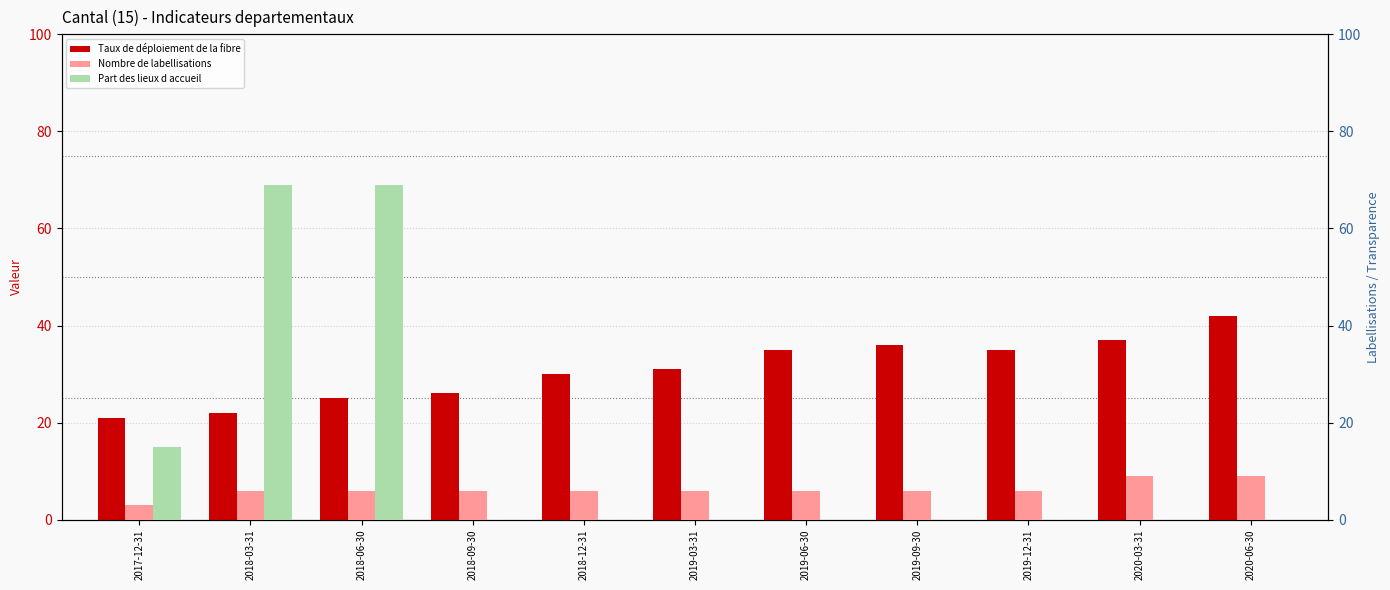

Is the value of Nombre de labellisations at 2020-06-30 greater than the value of Taux de déploiement de la fibre at 2020-06-30?

No